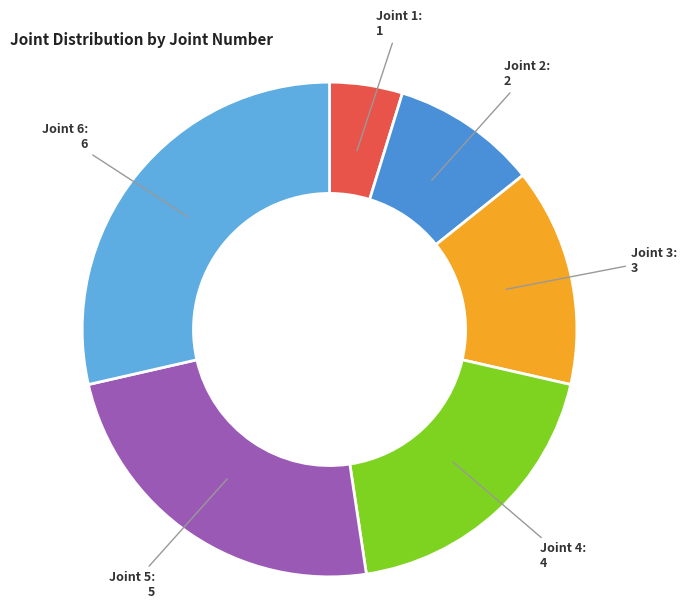

How many segments does this pie chart have?

6